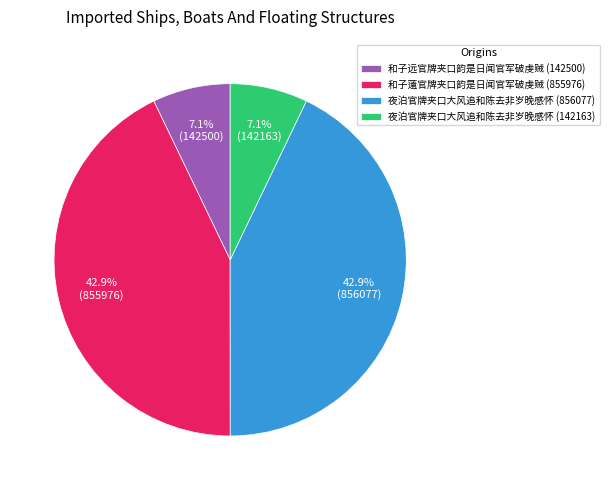

How many segments does this pie chart have?

4